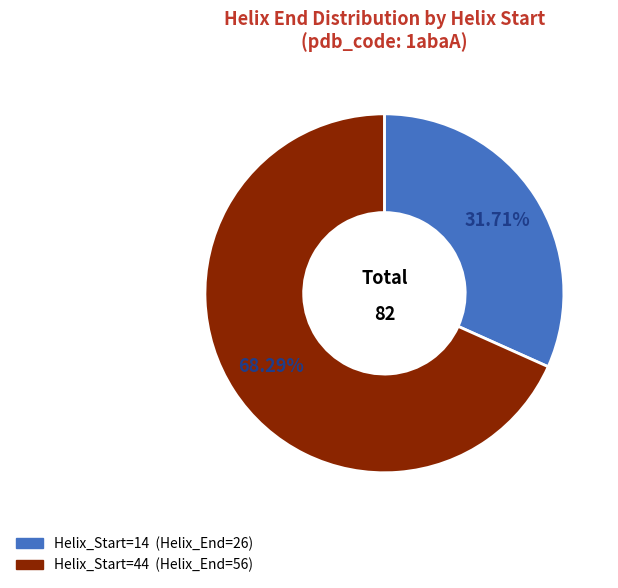

Is there any slice that represents more than half of the pie?

Yes